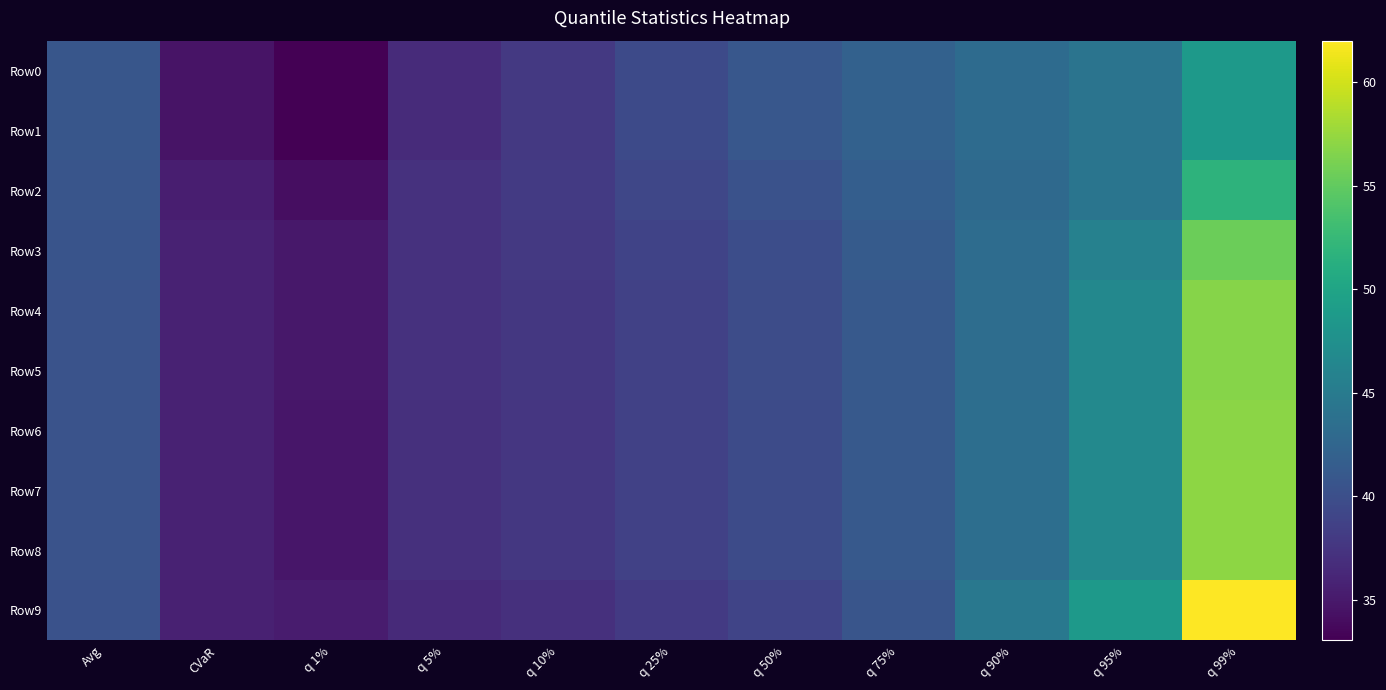

Which has a higher value, q 1% or Avg?

Avg